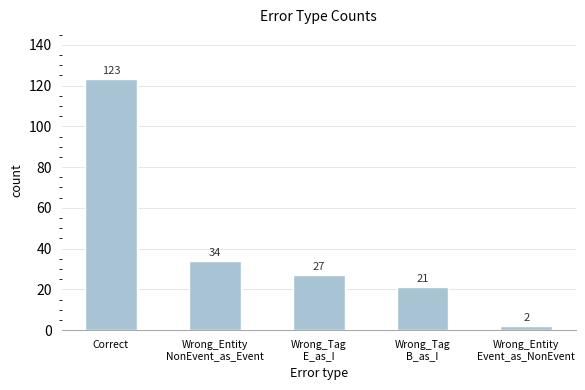

How many data points are less than 27?

2